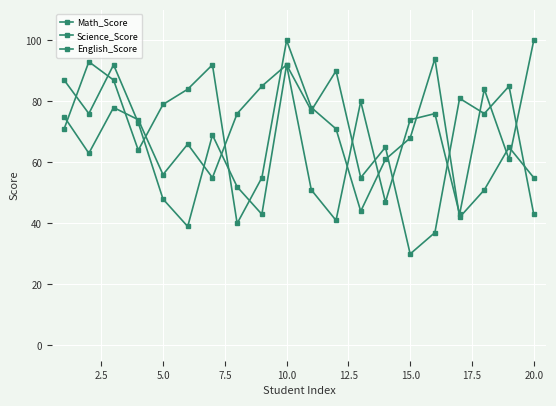

How many categories are shown in the chart?

20